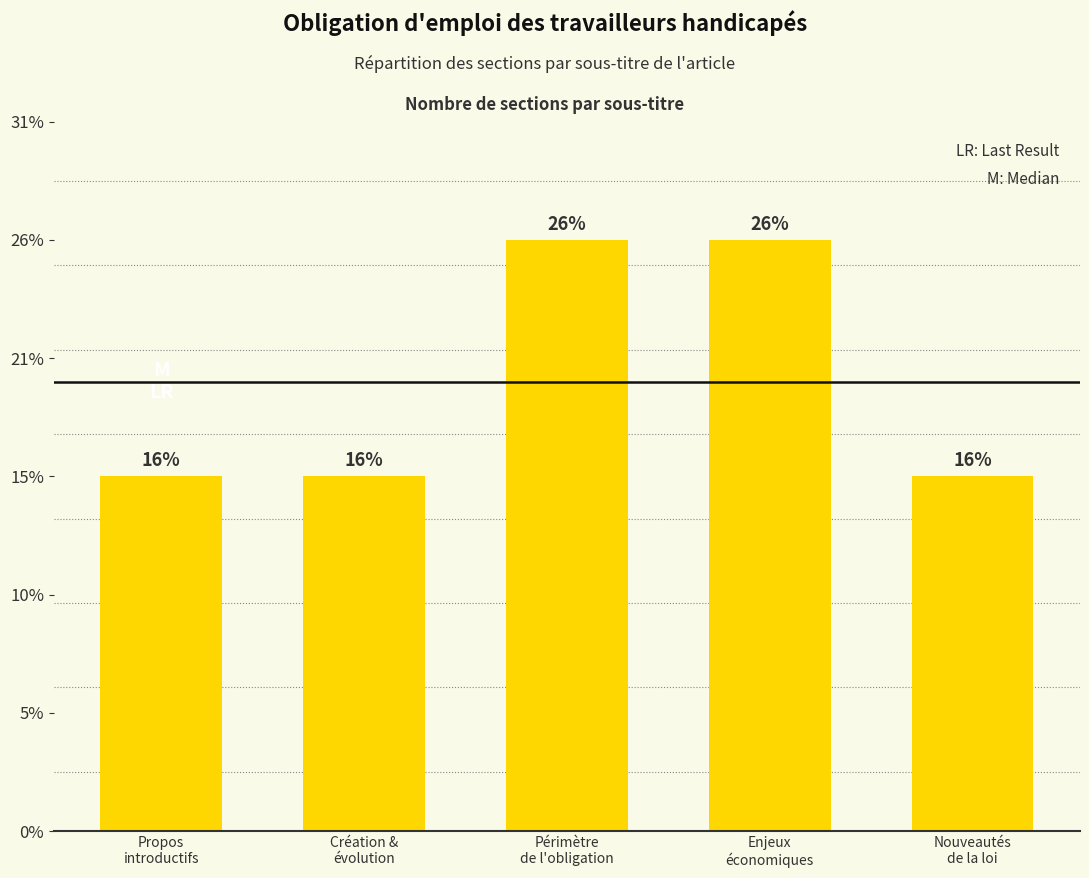

Reading right to left, what are all the values shown in this chart?

Nouveautés
de la loi=3	Enjeux
économiques=5	Périmètre
de l'obligation=5	Création &
évolution=3	Propos
introductifs=3